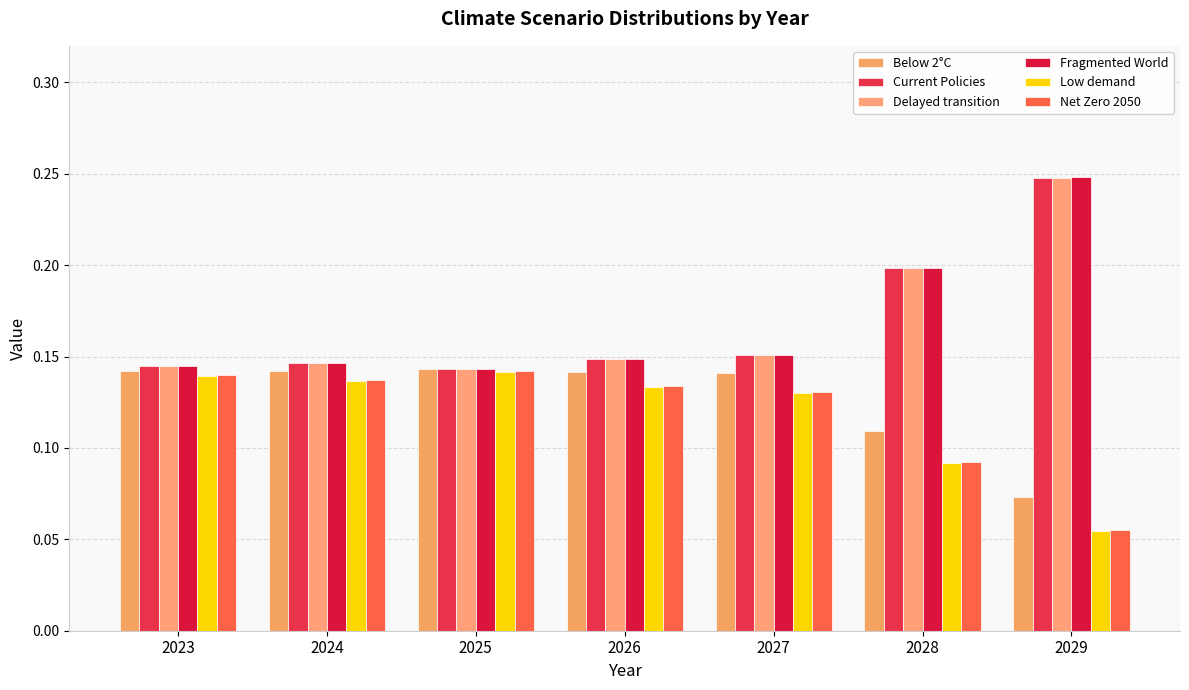

Reading left to right, list all the values displayed in this chart.

Below 2°C: 0.1	0.1	0.1	0.1	0.1	0.1	0.1
Current Policies: 0.1	0.1	0.1	0.1	0.2	0.2	0.2
Delayed transition: 0.1	0.1	0.1	0.1	0.2	0.2	0.2
Fragmented World: 0.1	0.1	0.1	0.1	0.2	0.2	0.2
Low demand: 0.1	0.1	0.1	0.1	0.1	0.1	0.1
Net Zero 2050: 0.1	0.1	0.1	0.1	0.1	0.1	0.1